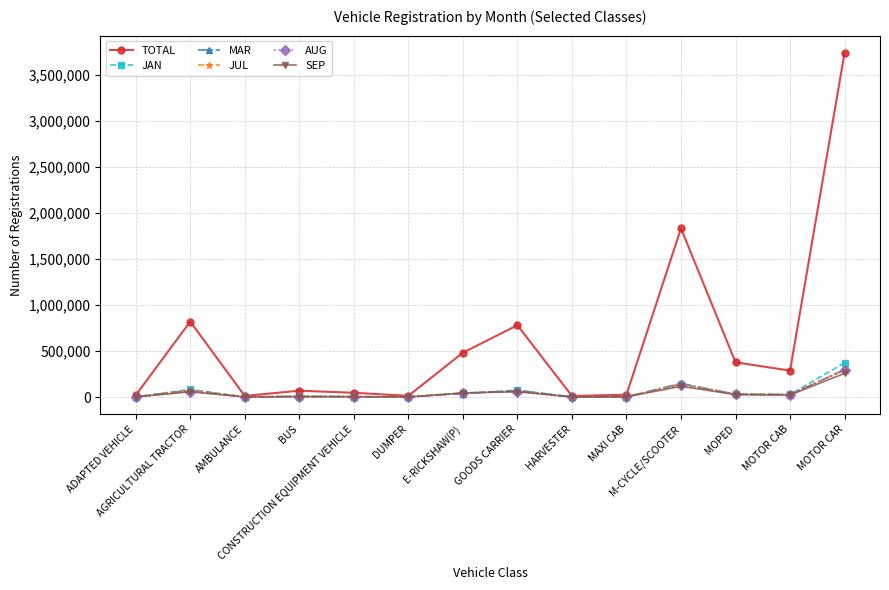

Which series has the largest total across all categories?

TOTAL